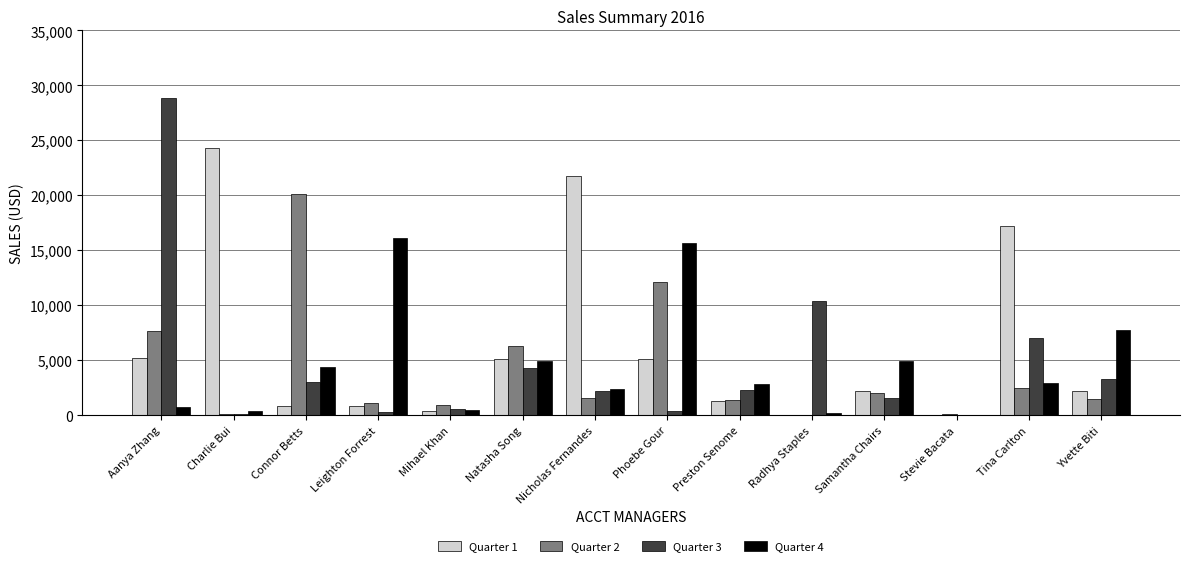

What is the average value of the Quarter 1 series?

6185.7